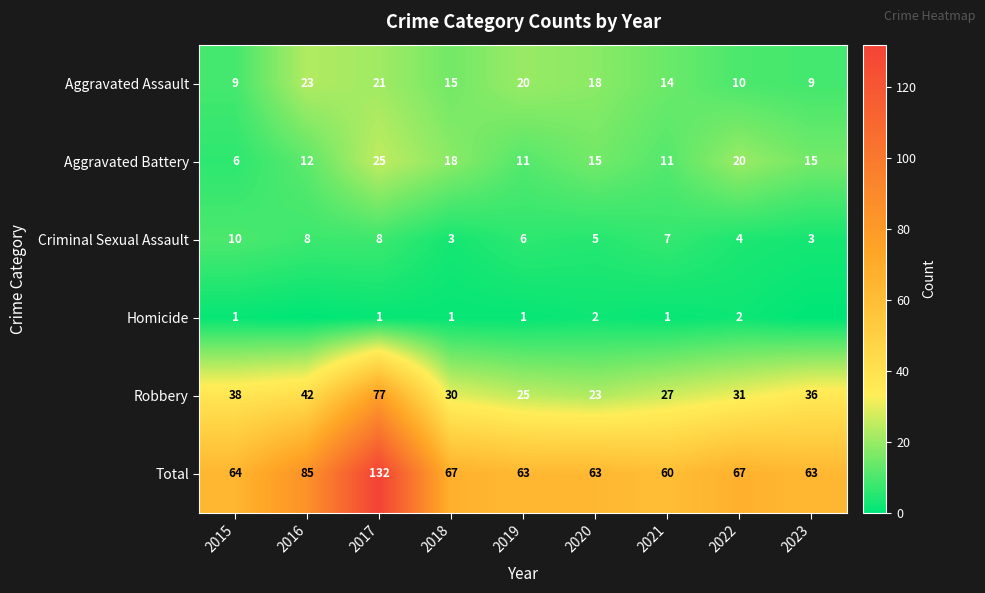

What is the difference between the highest and lowest values at 2015?

63